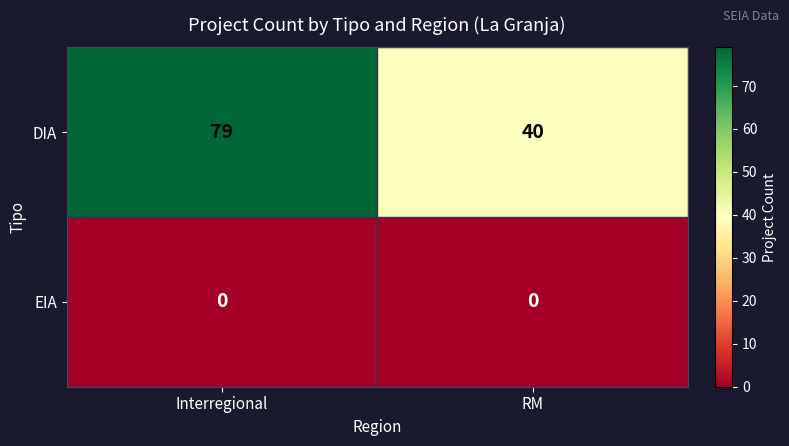

List the series in order of their peak value, highest first.

DIA, EIA